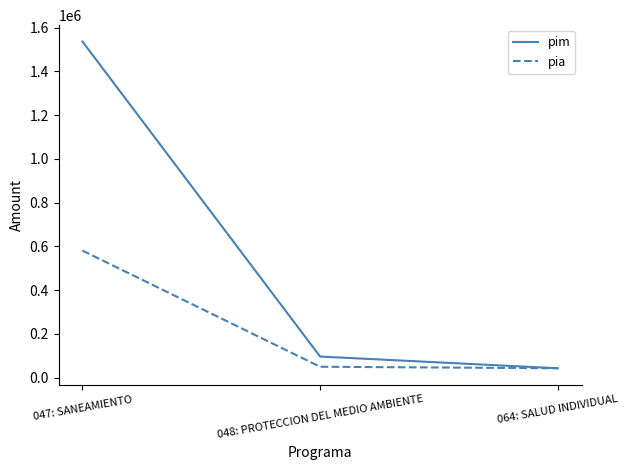

Reading left to right, what are all the values shown in this chart?

pim: 1536377	96529	43000
pia: 580763	50000	43000